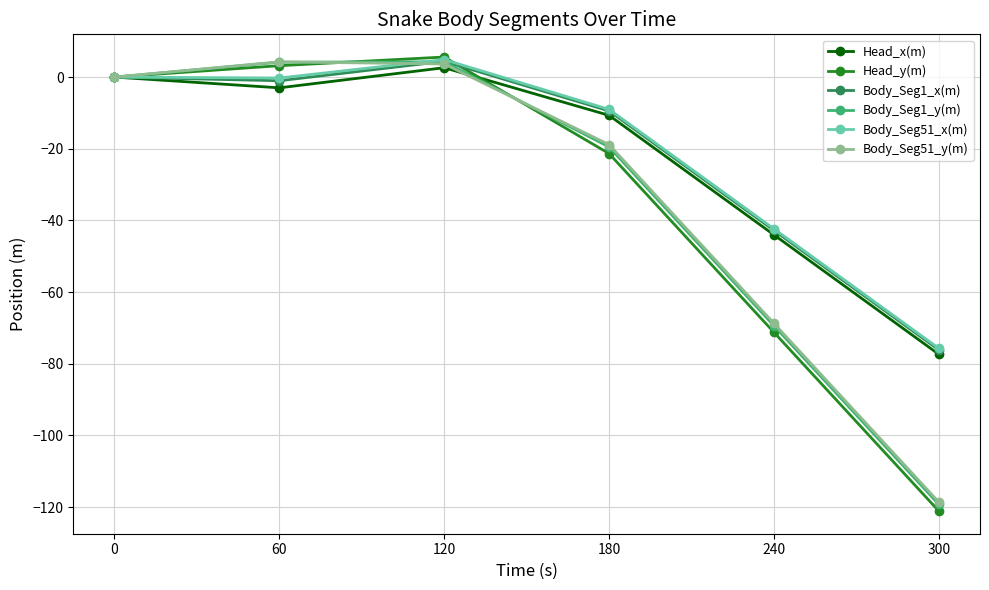

Which series changed the most between 60 and 300?

Head_y(m)